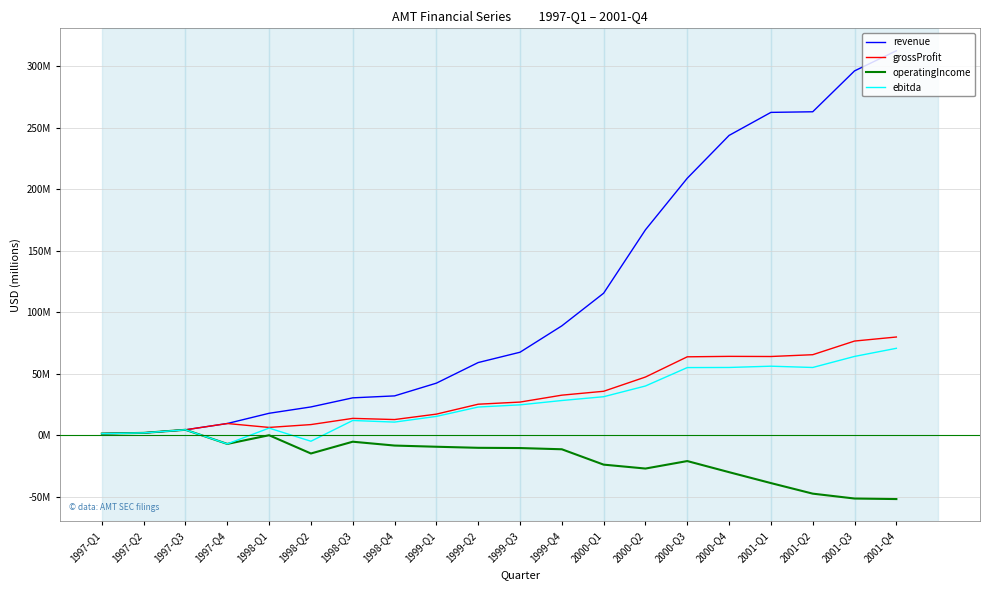

True or false: grossProfit has a value of 2000000 at 1997-Q2.

True